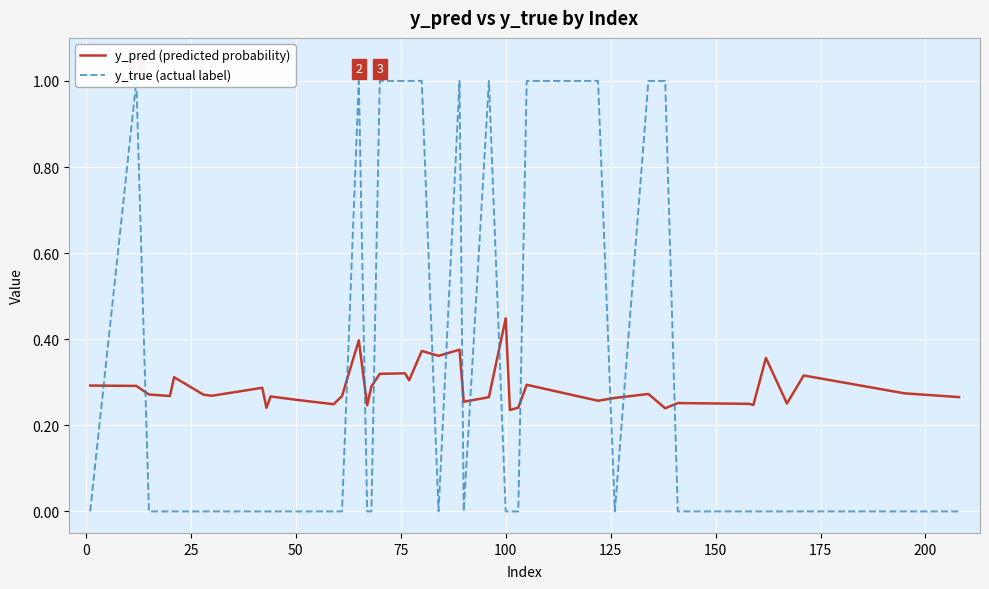

What is the difference between the second highest and minimum values in the y_true (actual label) series?

1.0